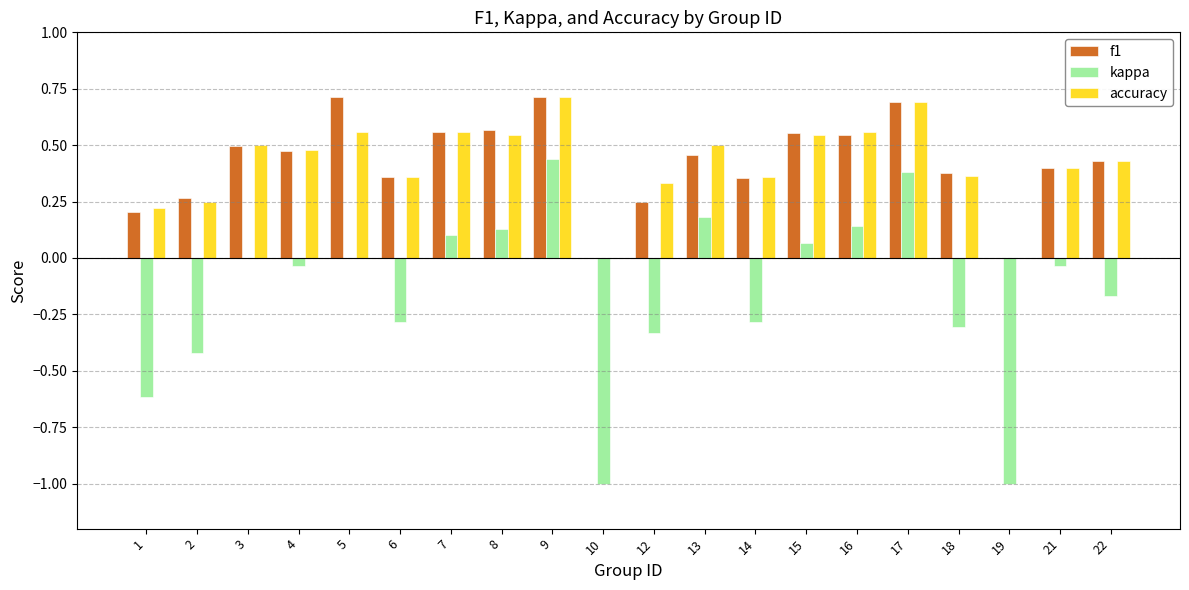

Which series has the largest range (max minus min)?

kappa